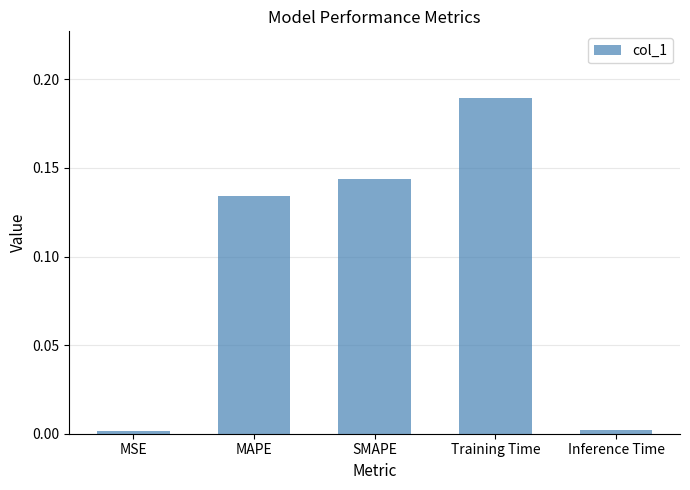

What is the label of the 4th bar from the right?

MAPE